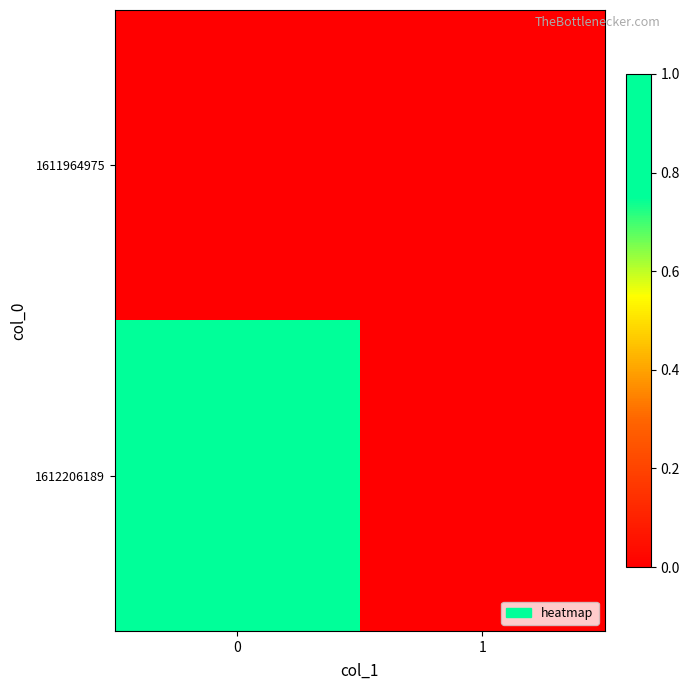

Which series has the largest range (max minus min)?

1612206189